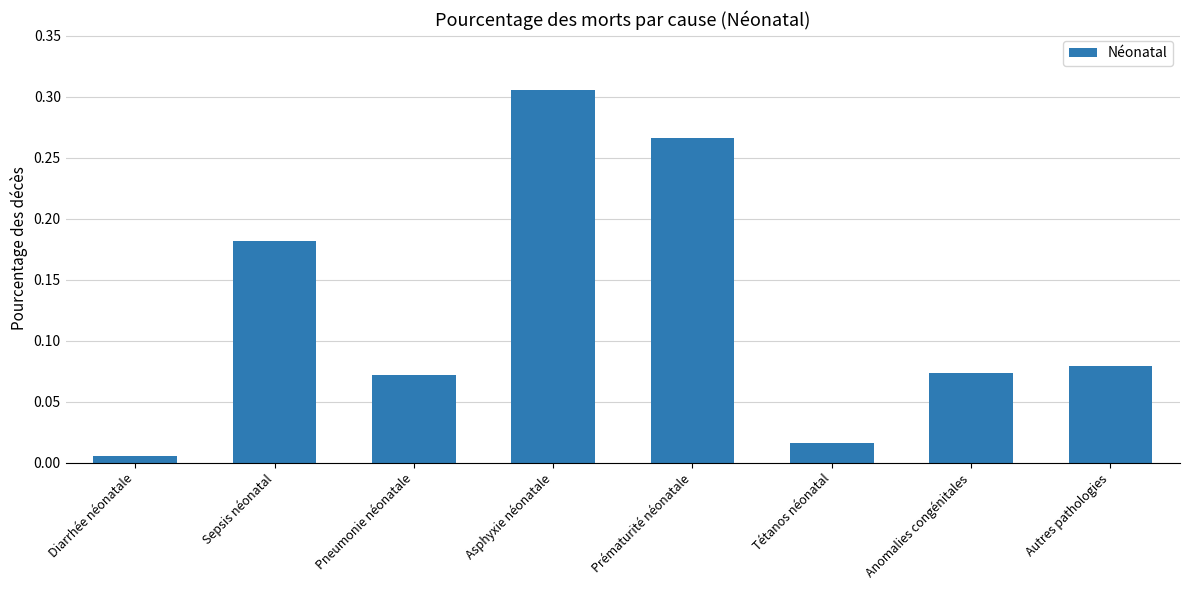

Where is the data nearest to the value 0?

Diarrhée néonatale